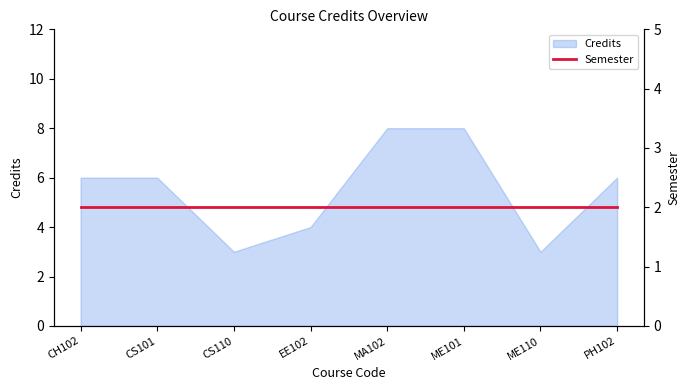

Reading right to left, list all the values displayed in this chart.

PH102=6	ME110=3	ME101=8	MA102=8	EE102=4	CS110=3	CS101=6	CH102=6